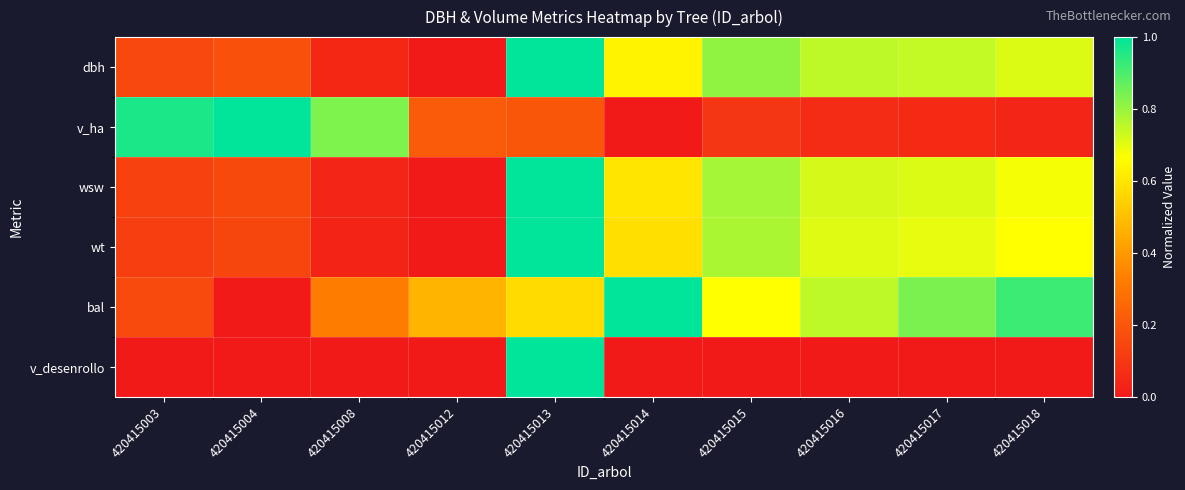

Which has a higher value, 420415016 or 420415013?

420415013